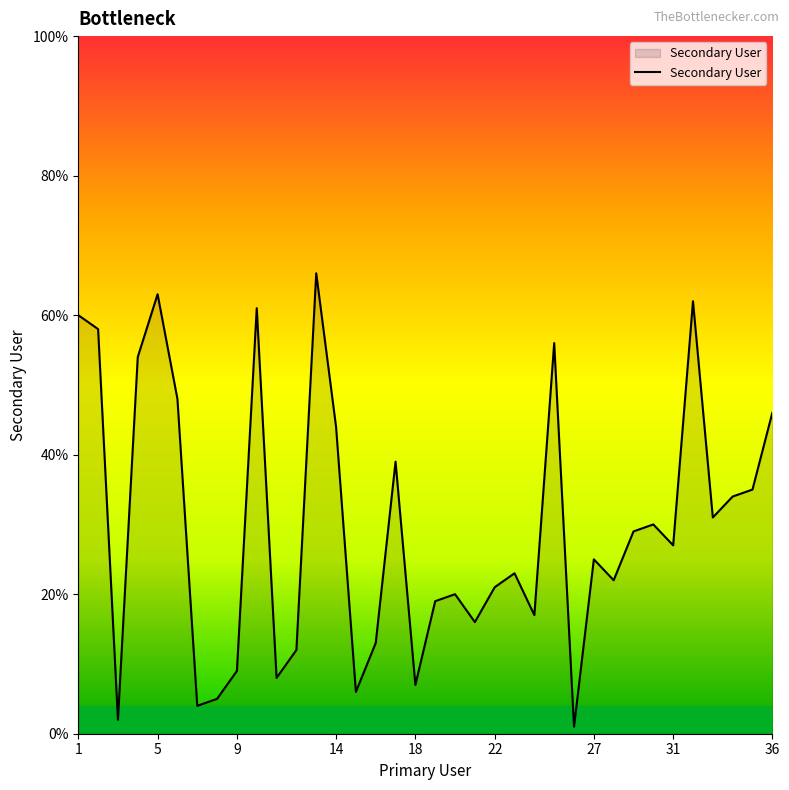

What is the maximum value shown in the chart?

66